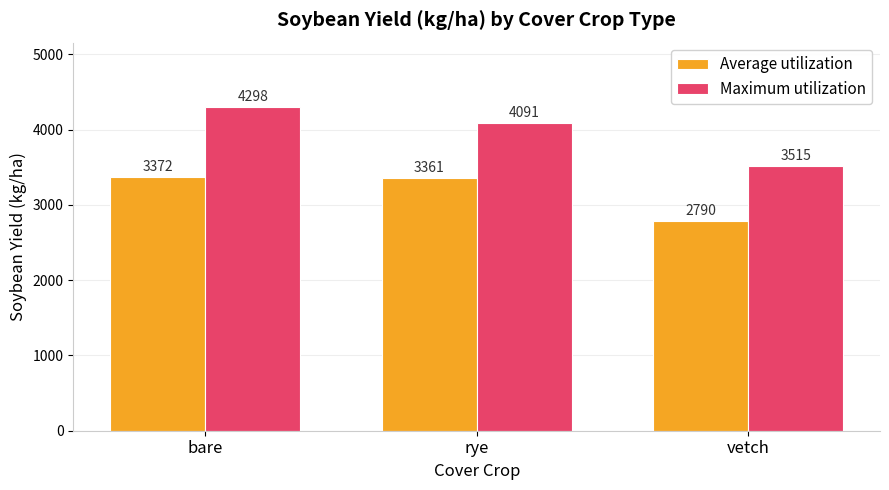

At which label does Average utilization reach its minimum?

vetch